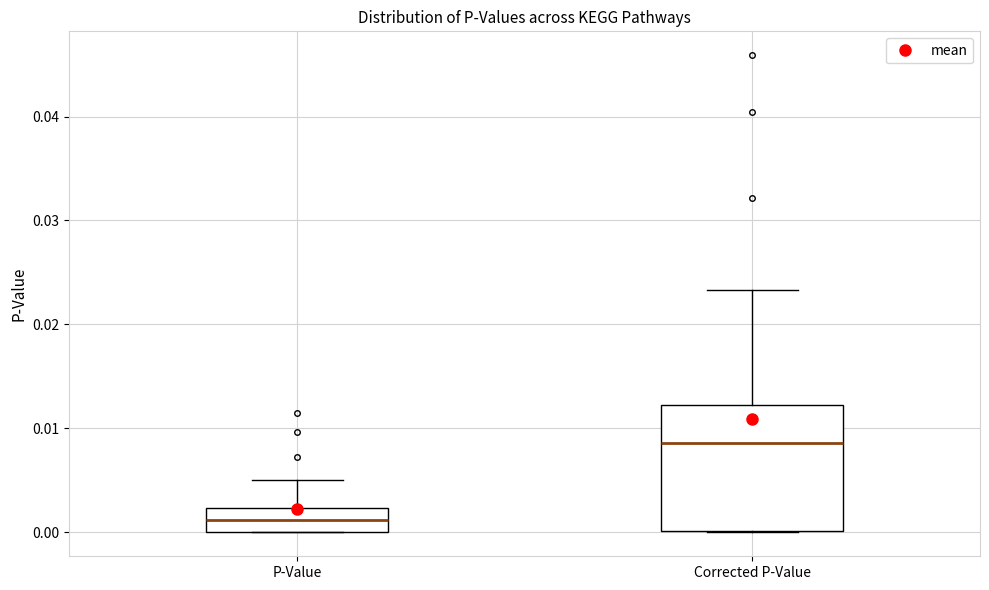

Which box has the lowest median line?

P-Value